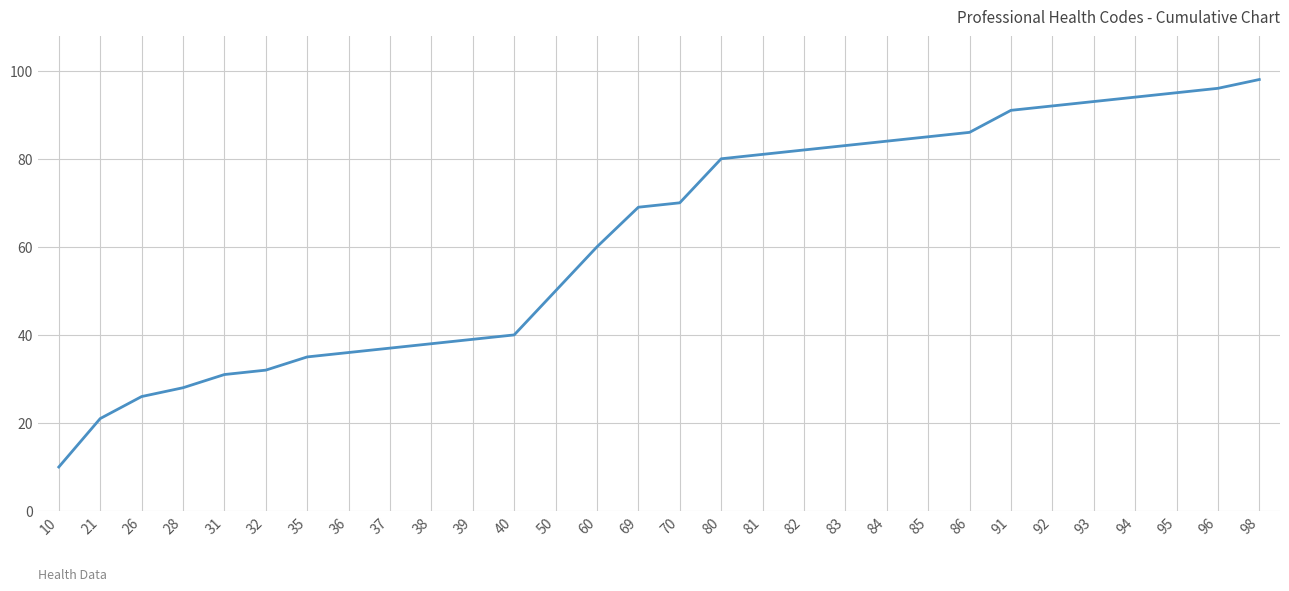

Reading left to right, what are all the values shown in this chart?

10	21	26	28	31	32	35	36	37	38	39	40	50	60	69	70	80	81	82	83	84	85	86	91	92	93	94	95	96	98